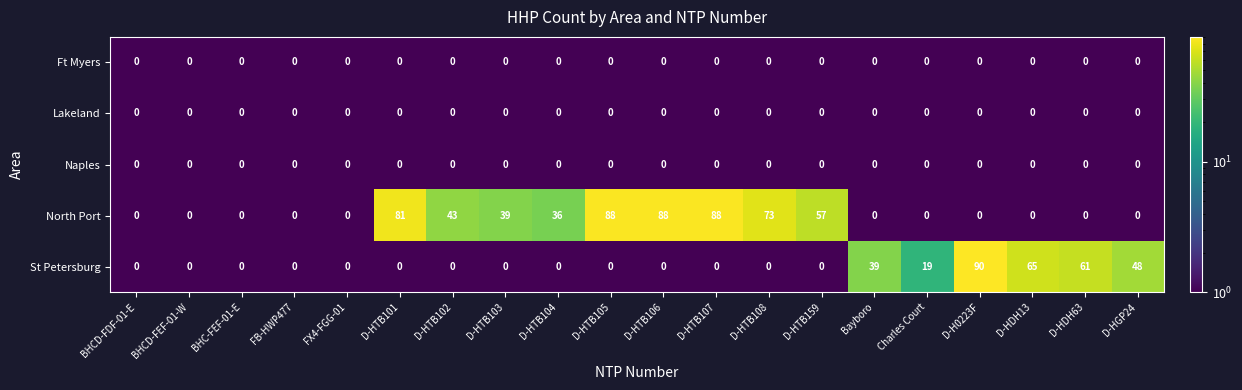

Which series changed the most between D-HTB108 and D-HGP24?

North Port